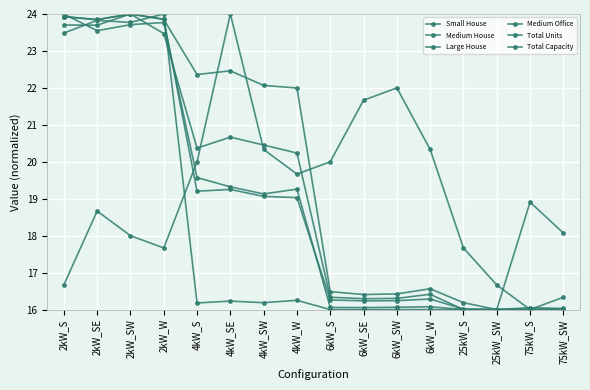

What is the label of the 12th point from the right?

4kW_S